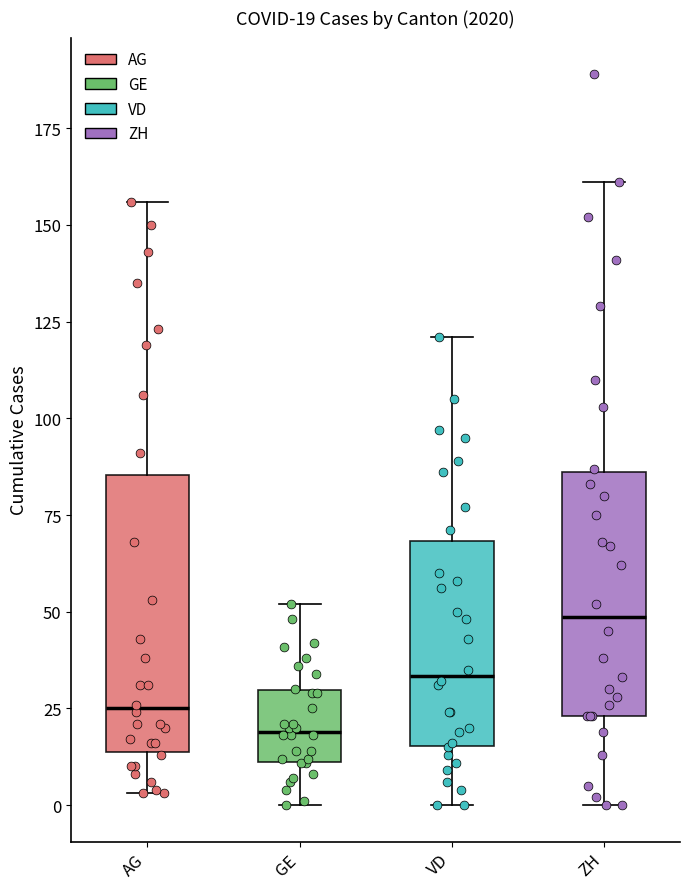

Which box's median line is the highest?

ZH